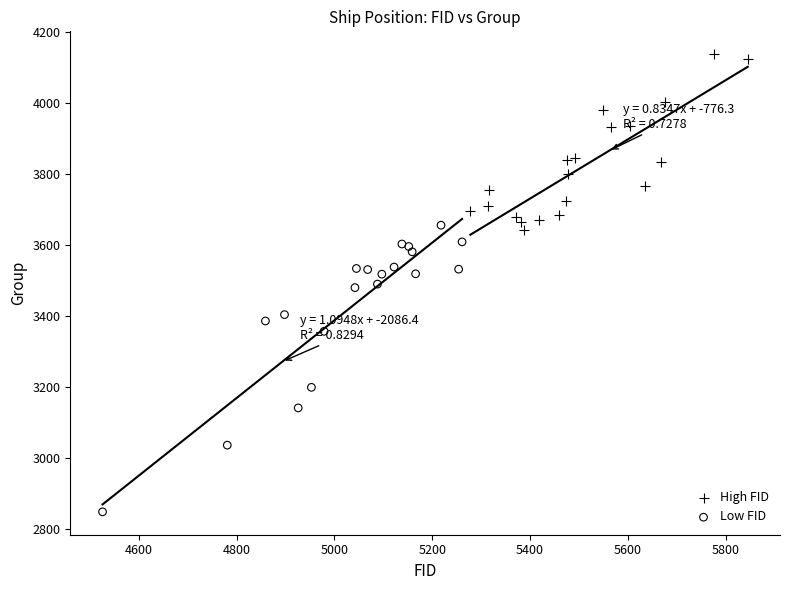

Which series has the widest spread of Y values?

Low FID